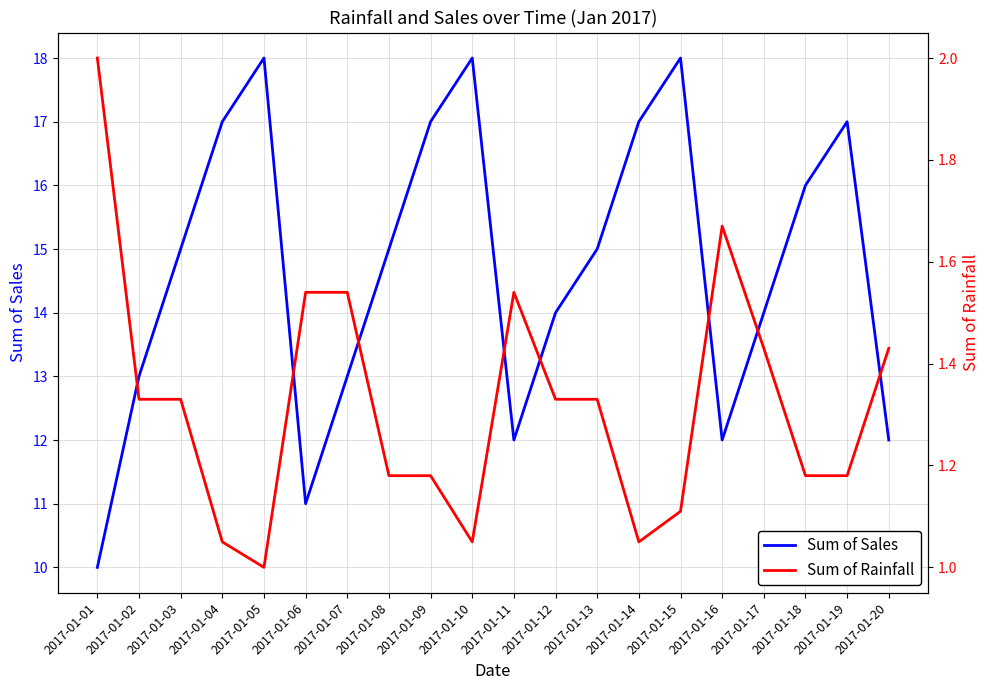

The Sum of Rainfall series shows 1.7 at 2017-01-04. True or false?

False